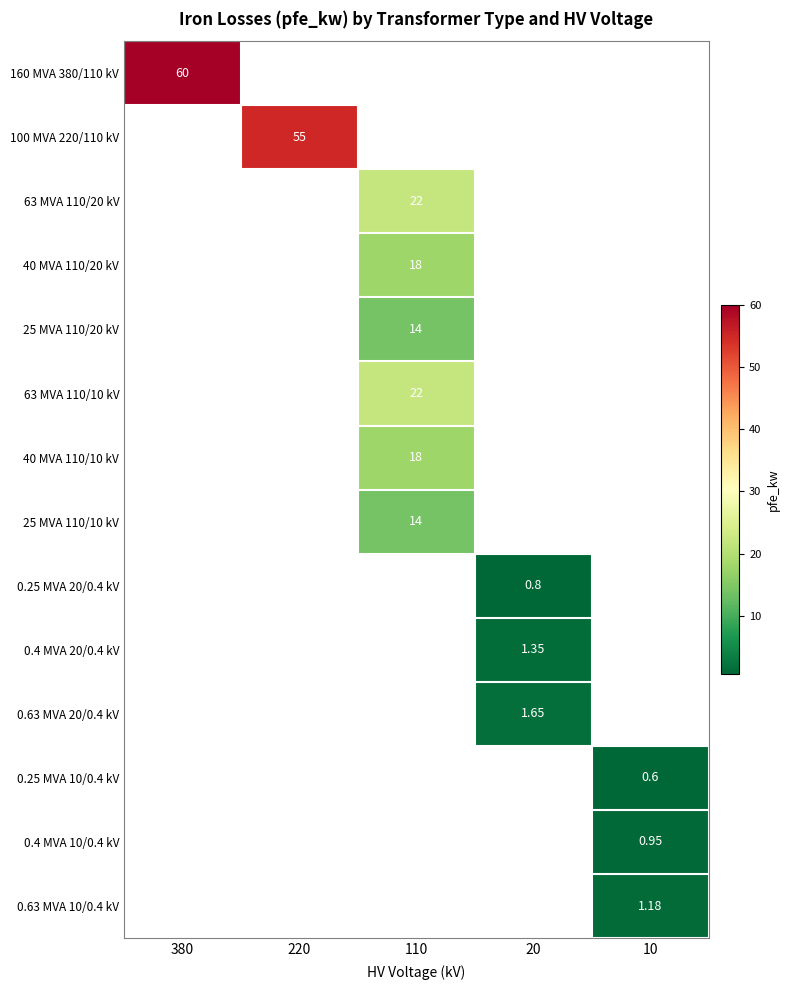

What is the sum of all 40 MVA 110/10 kV values?

18.0